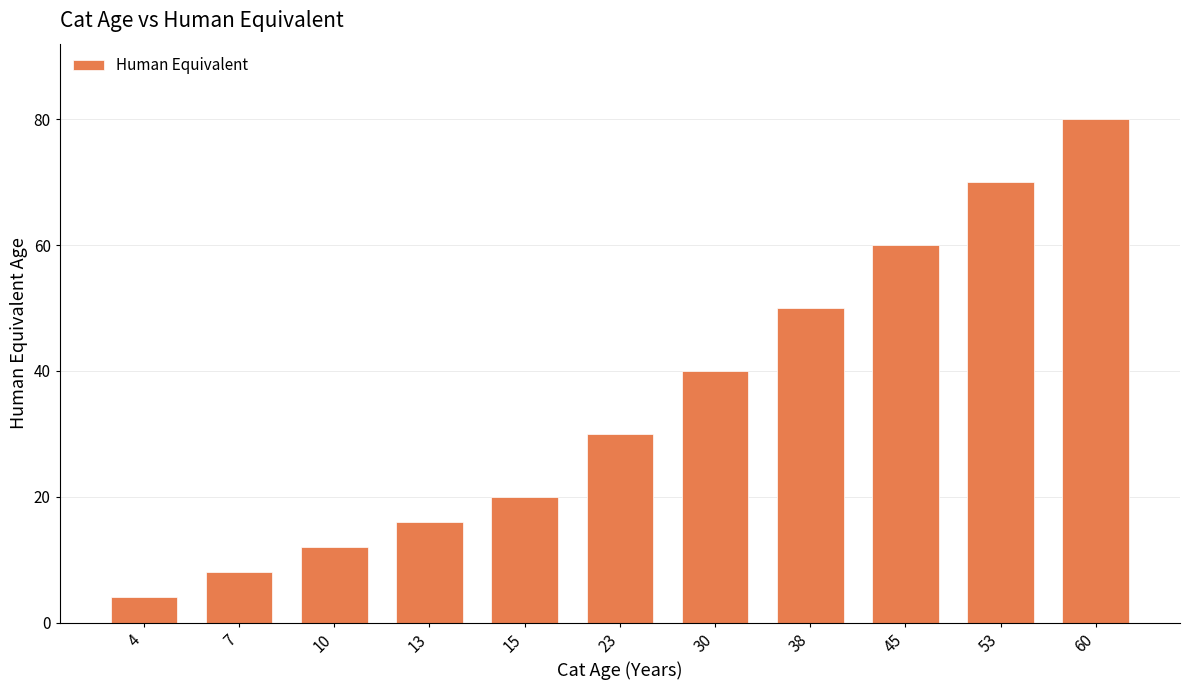

List the labels in order of value, smallest first.

4, 7, 10, 13, 15, 23, 30, 38, 45, 53, 60